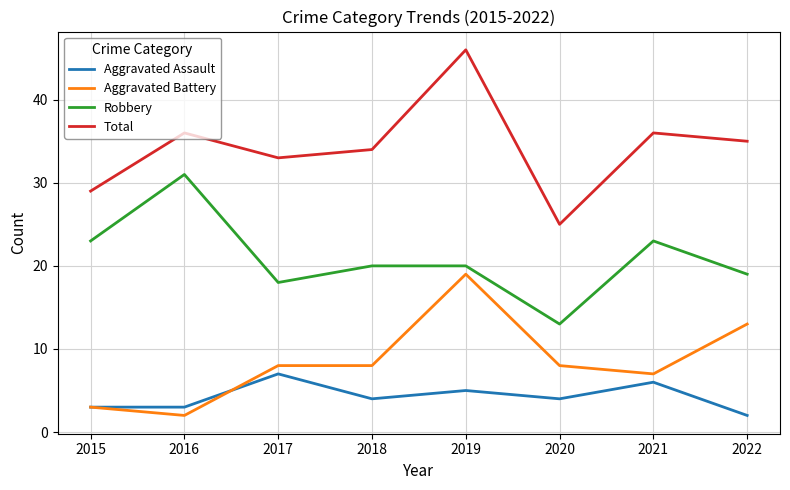

True or false: Aggravated Assault has more than 0 points higher than both neighbors.

True